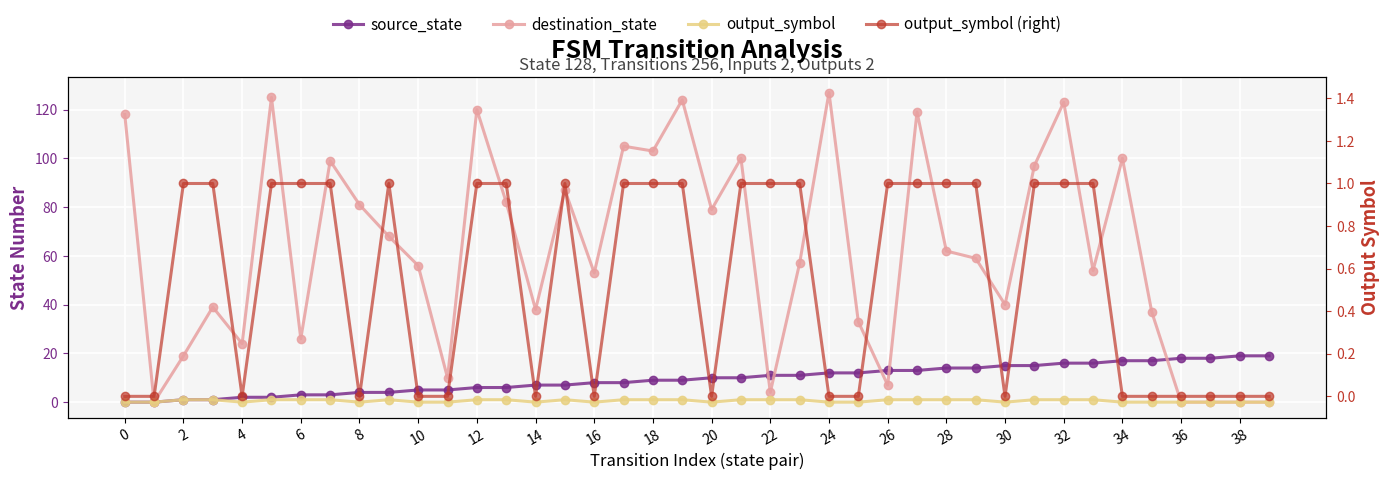

Which series has the widest spread of values?

destination_state